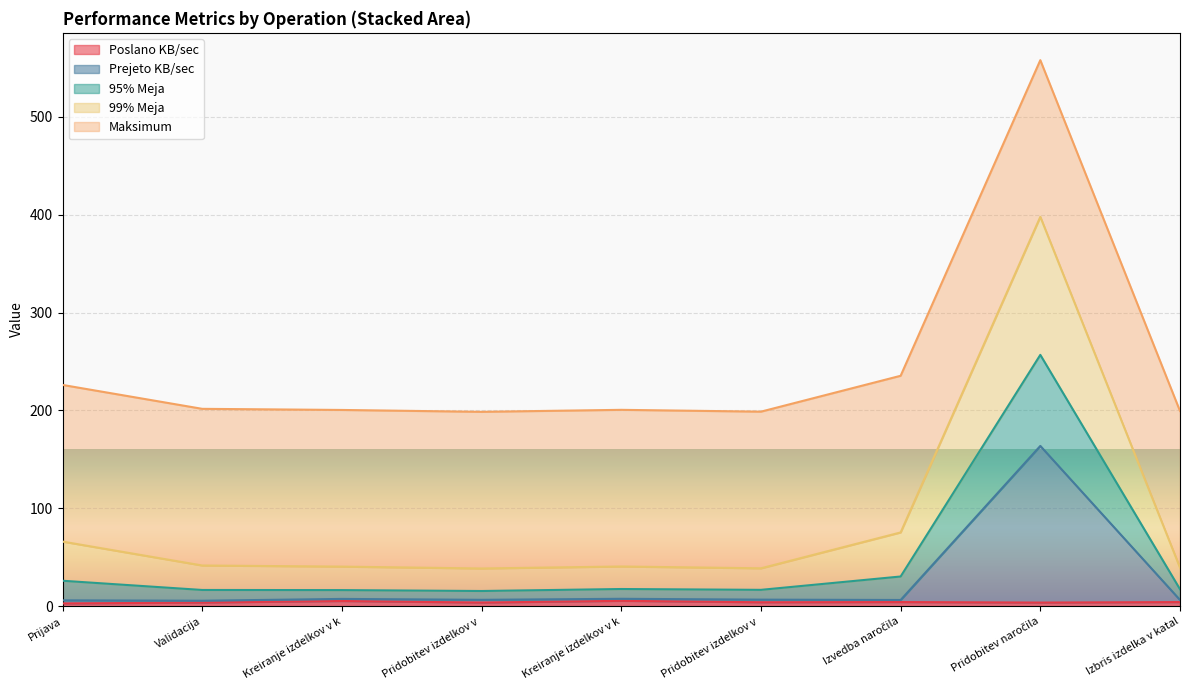

At which category does the chart reach its minimum across all series?

Prijava